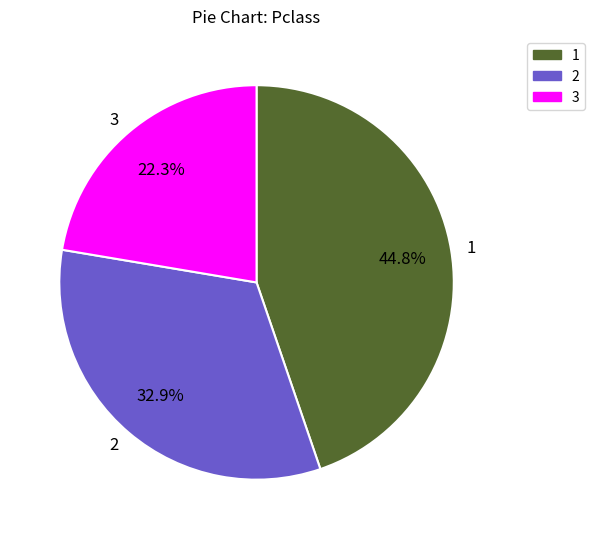

What is the largest slice in the pie chart?

1